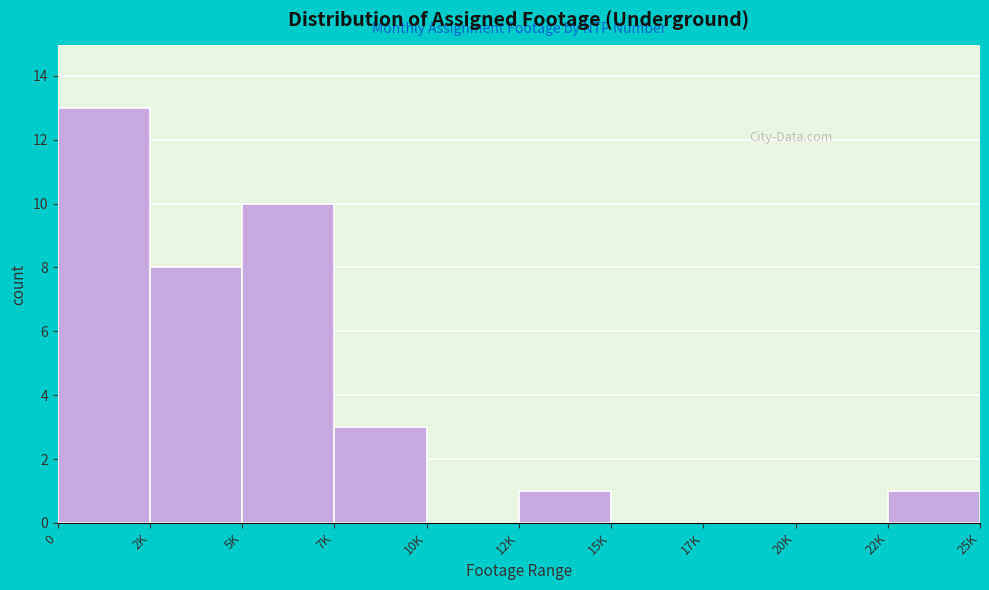

Reading left to right, transcribe all the data shown in this chart.

0=13	2K=8	5K=10	7K=3	10K=0	12K=1	15K=0	17K=0	20K=0	22K=1